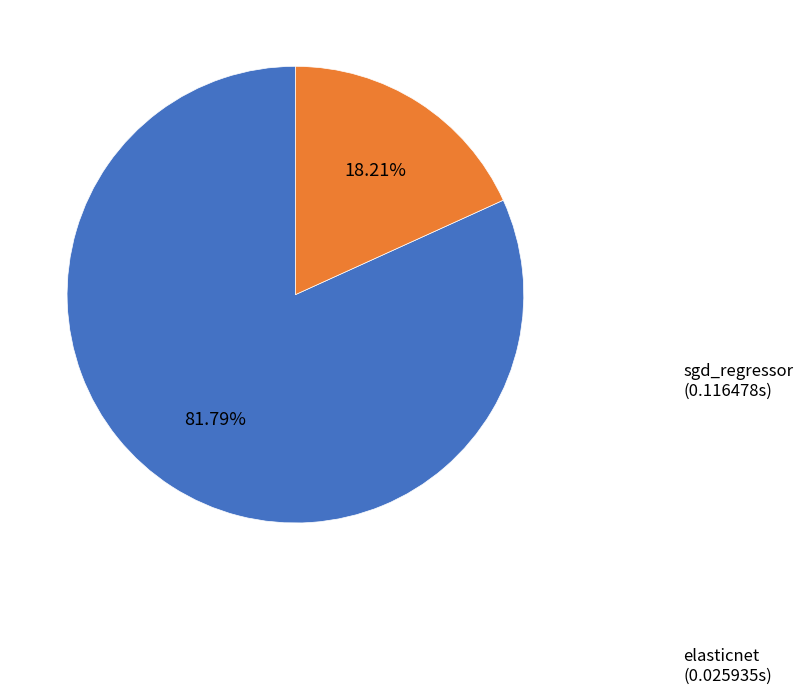

Does any single category account for the majority?

Yes